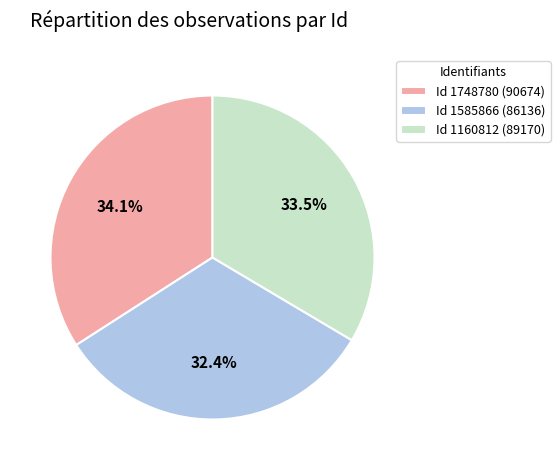

What is the largest slice in the pie chart?

Id 1748780 (90674)